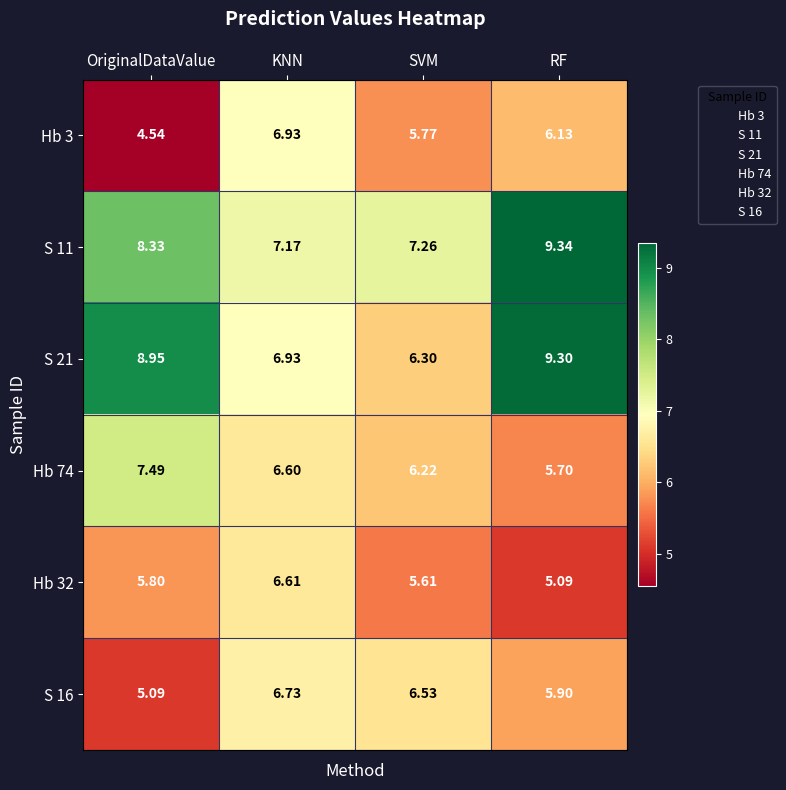

Where does the S 16 series first go above 6?

KNN